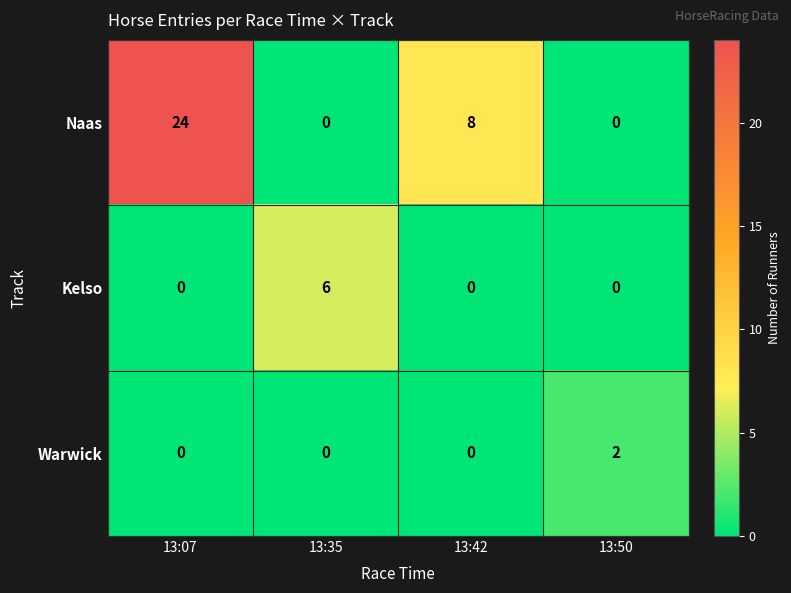

At which category is the sum across all series the highest?

13:07